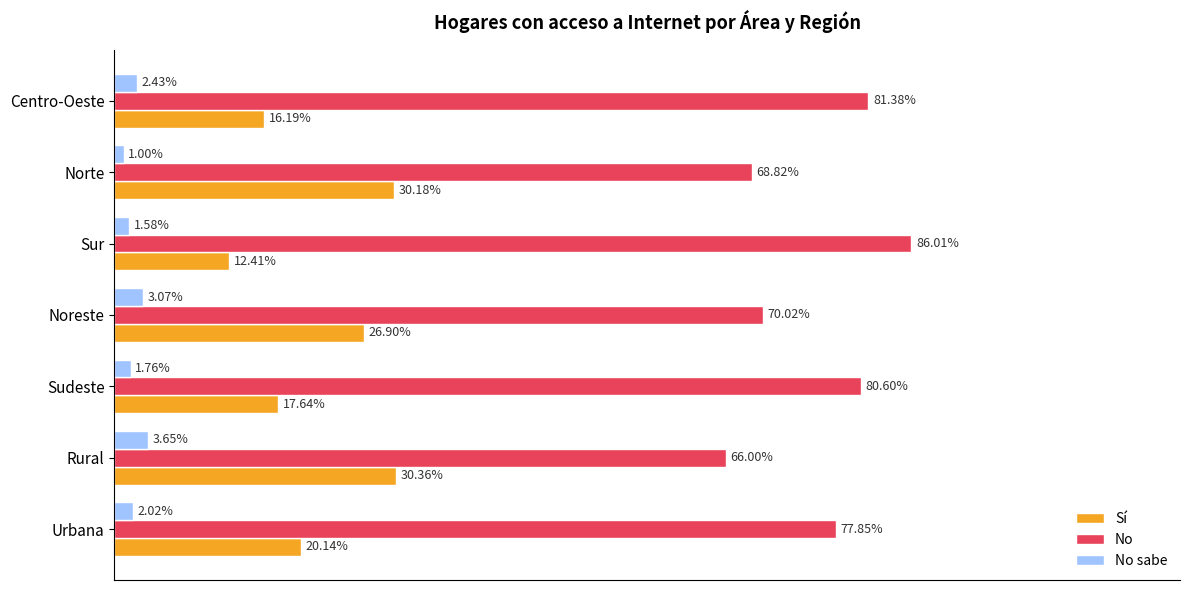

Where is No sabe nearest to the value 2?

Urbana